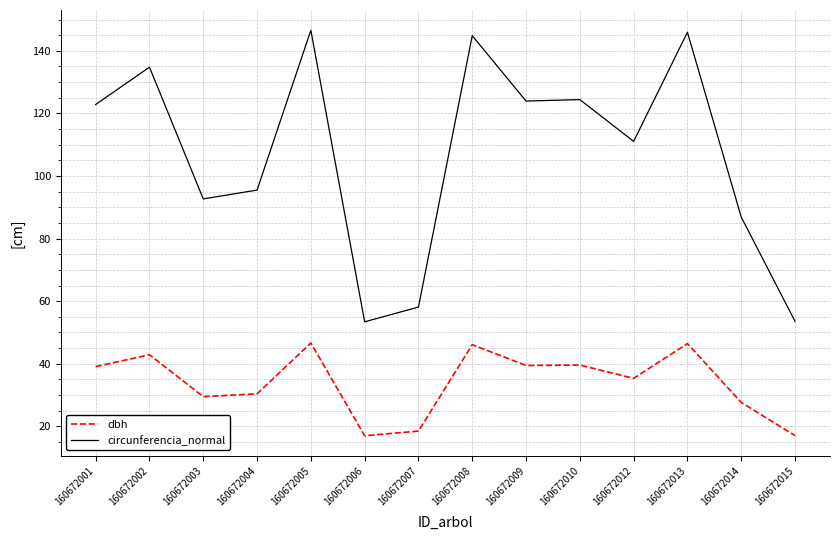

What is the minimum value for circunferencia_normal?

53.4